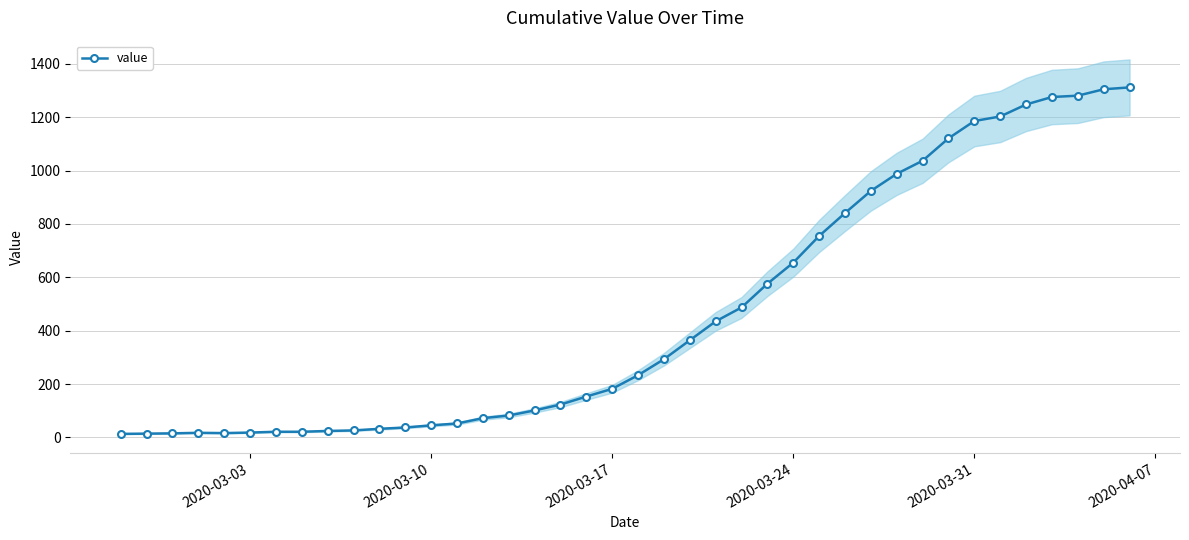

What is the highest value of the value series?

1312